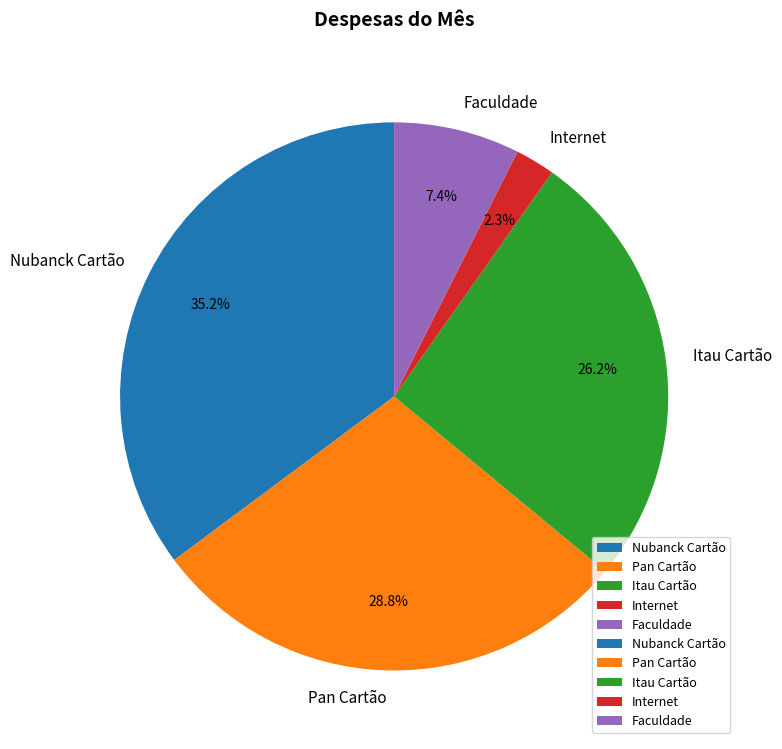

Is it true that Pan Cartão is 29% of the pie?

True